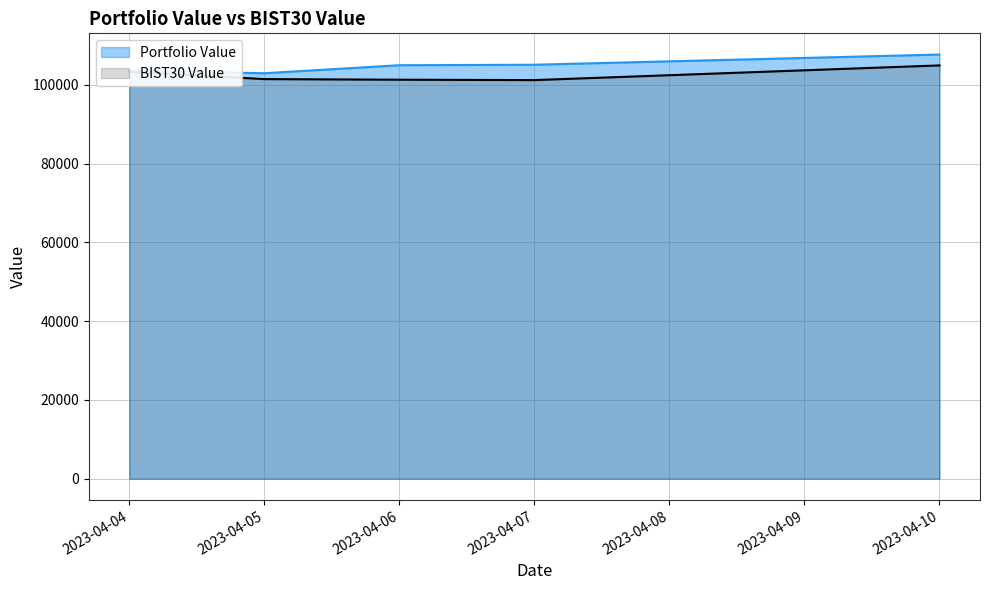

Reading left to right, list all the values displayed in this chart.

Portfolio Value: 103609.0	102941.2	104974.3	105099.2	107684.8
BIST30 Value: 103332.2	101451.9	101294.7	101197.4	104926.3